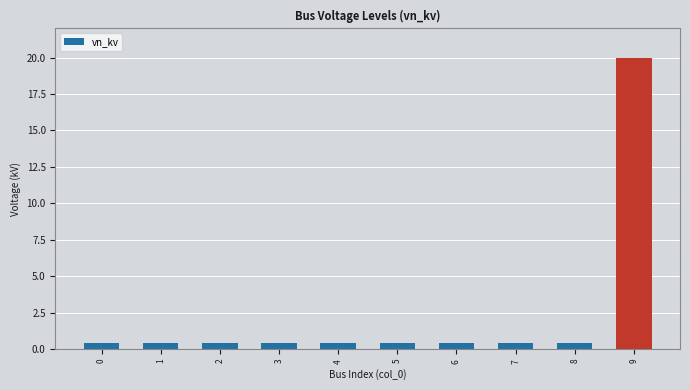

What is the smallest value displayed?

0.4